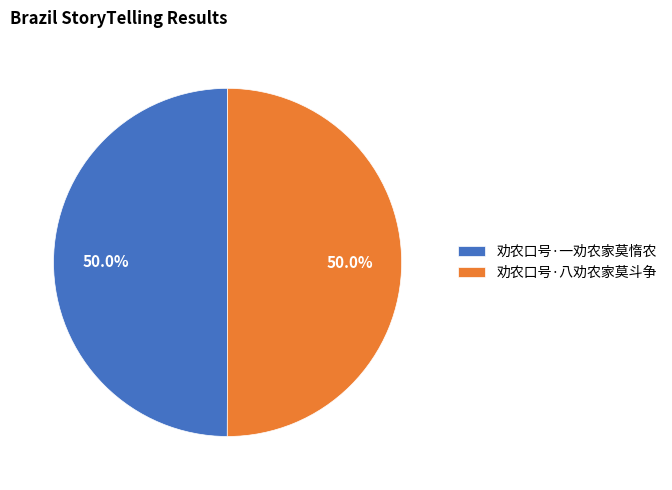

How many slices are in this pie chart?

2